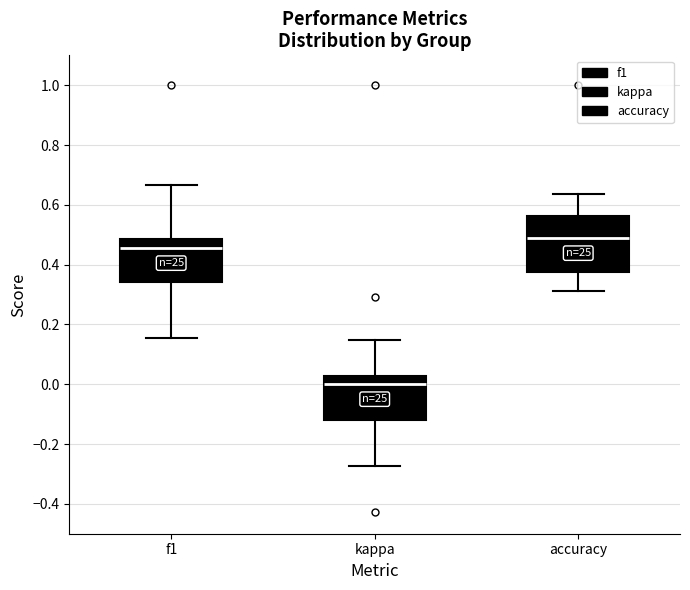

Reading left to right, transcribe this box plot: for each box, give where its median line is, the range the box spans, and where its two whiskers end, as read against the y-axis. The values are not printed on the chart, so give them approximately, as read against the axis.

f1: median 0.46, box 0.34 to 0.48, whiskers 0.16 to 0.66
kappa: median 0.00, box -0.12 to 0.02, whiskers -0.28 to 0.14
accuracy: median 0.48, box 0.38 to 0.56, whiskers 0.32 to 0.64